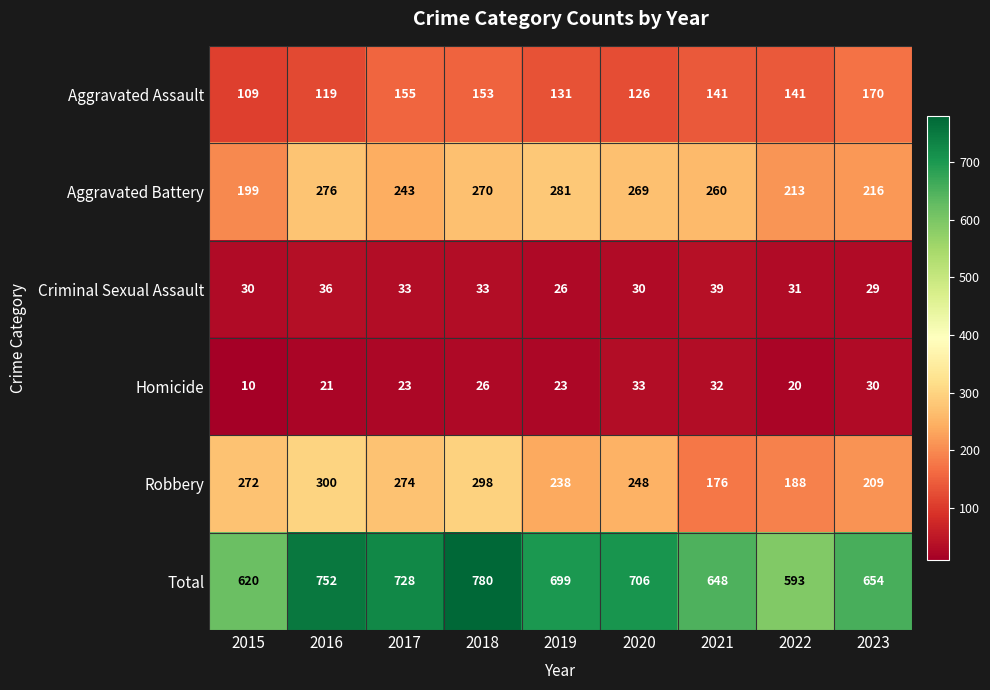

What is the average value of the Aggravated Battery series?

247